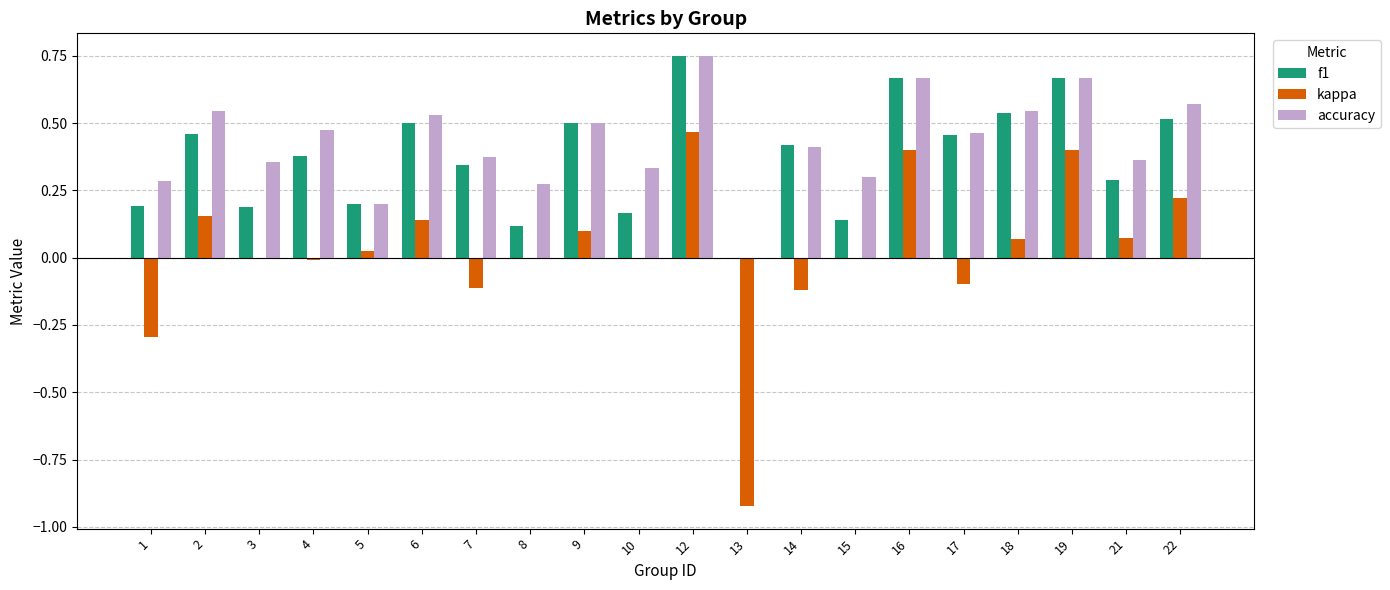

The value of kappa at 14 is -0.0. True or false?

False